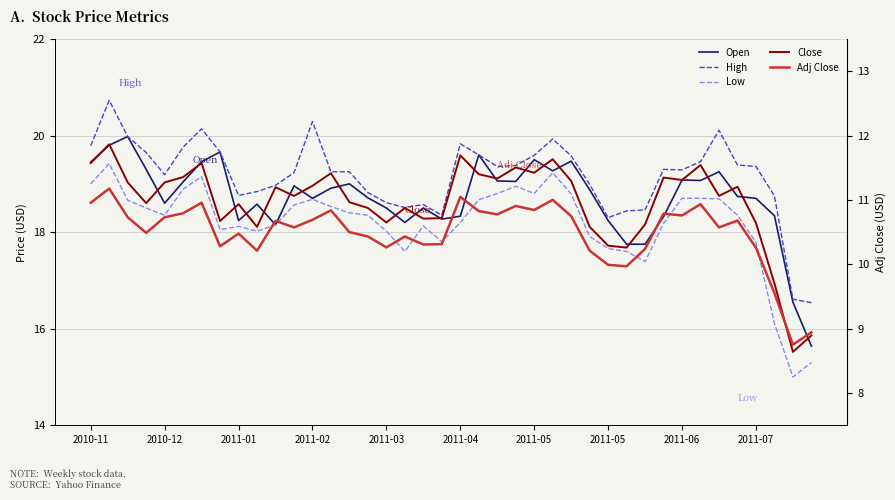

Is it true that Low equals 29.3 at 19?

False